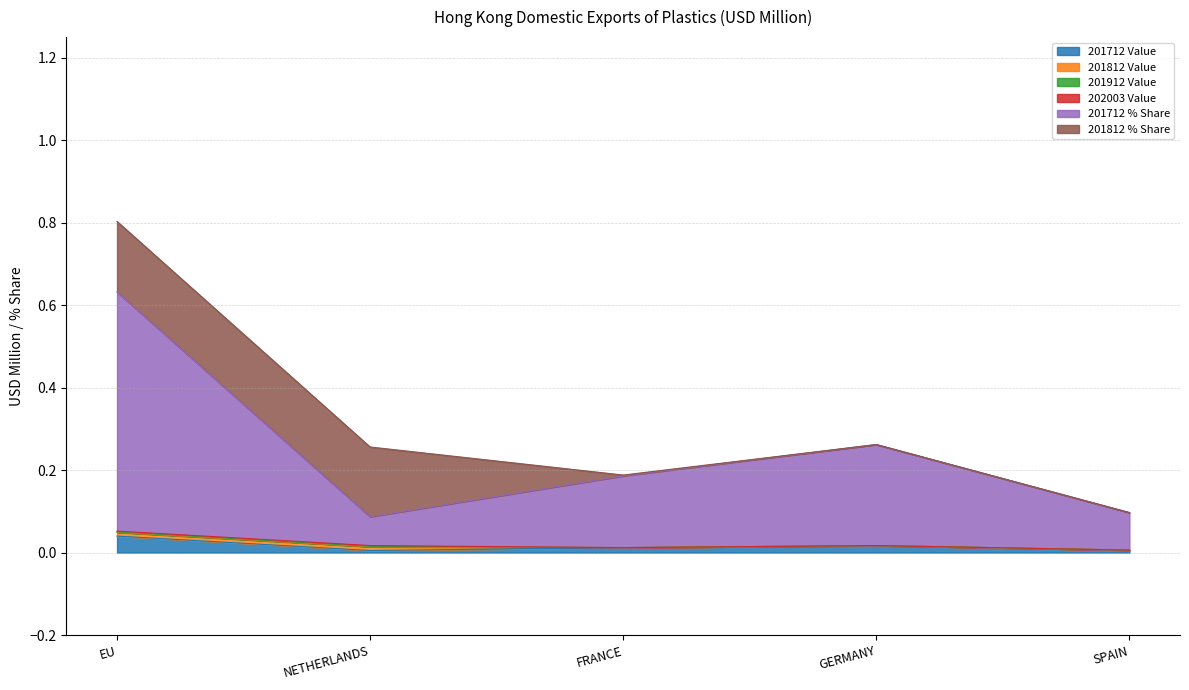

Between SPAIN and FRANCE, which is larger?

FRANCE